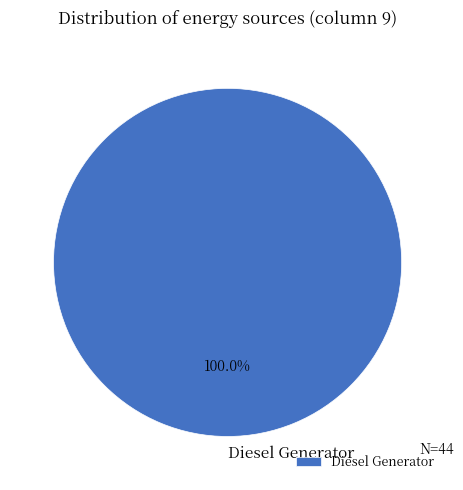

Rank the categories by value from highest to lowest.

Diesel Generator